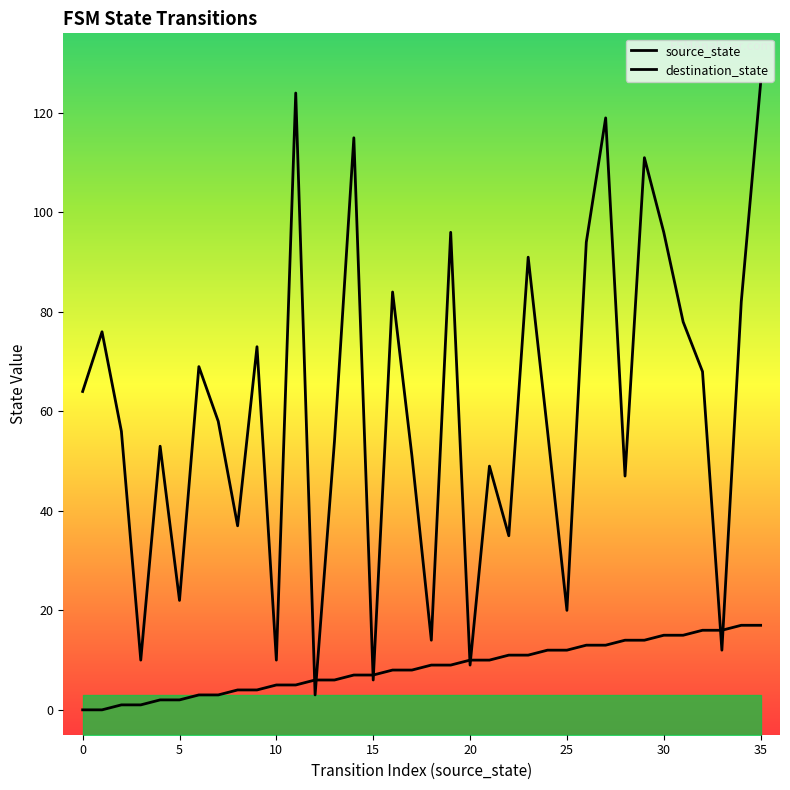

How many values in source_state are above zero?

34